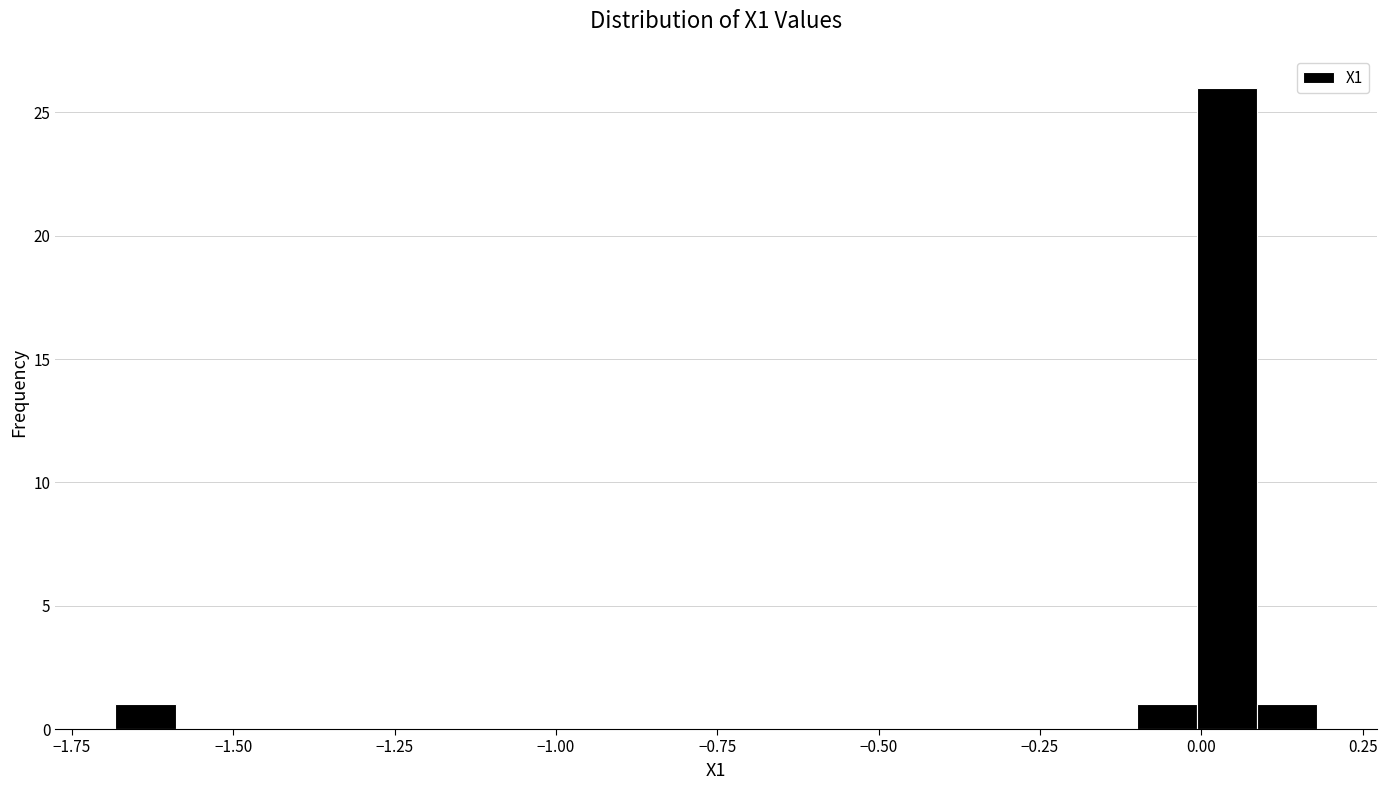

Read against the x-axis, roughly where is the centre of the tallest bar?

0.05